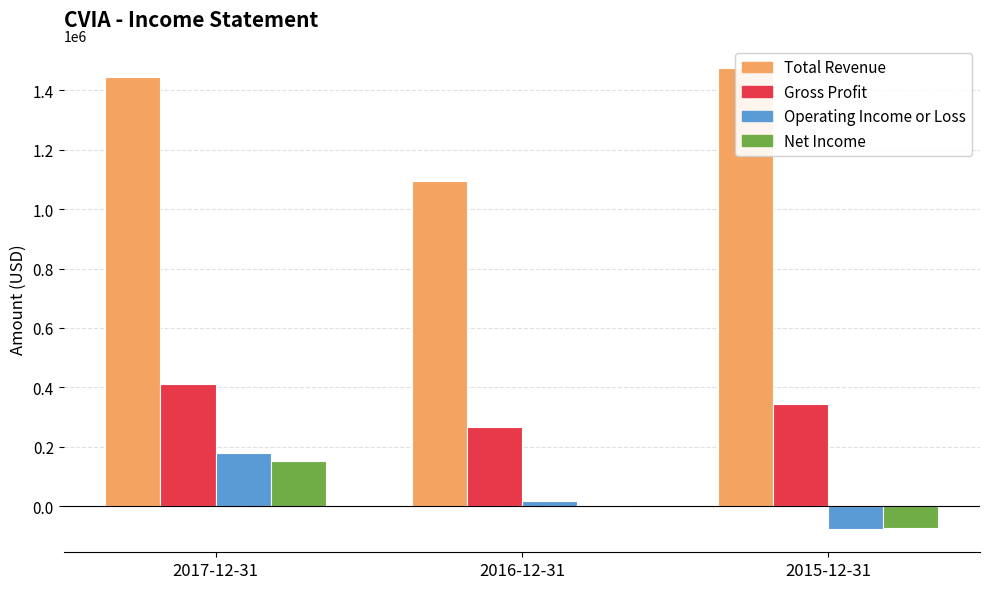

How many distinct data groups are displayed?

4